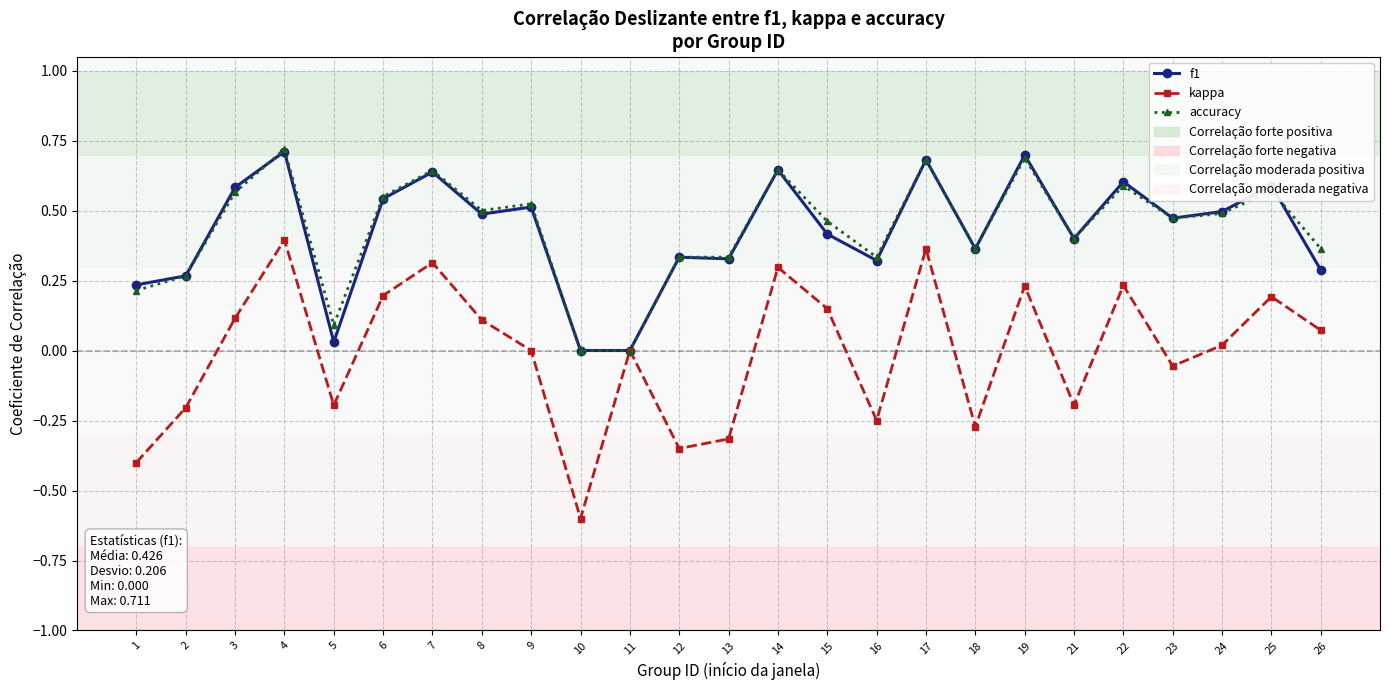

Is it true that kappa equals -0.3 at 11?

False